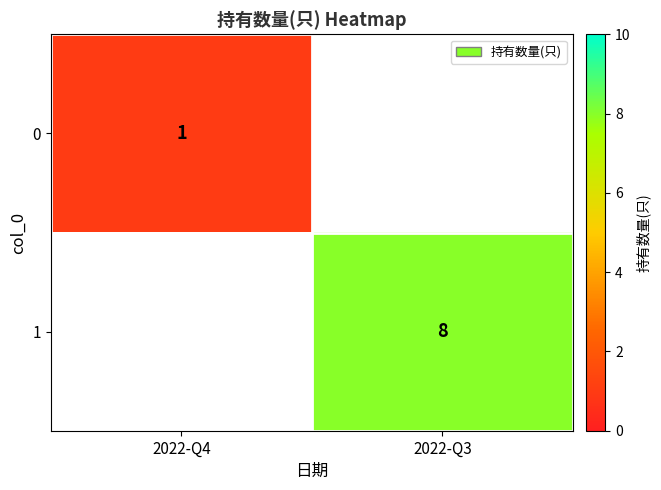

True or false: 1 has a value of 8 at 2022-Q3.

True